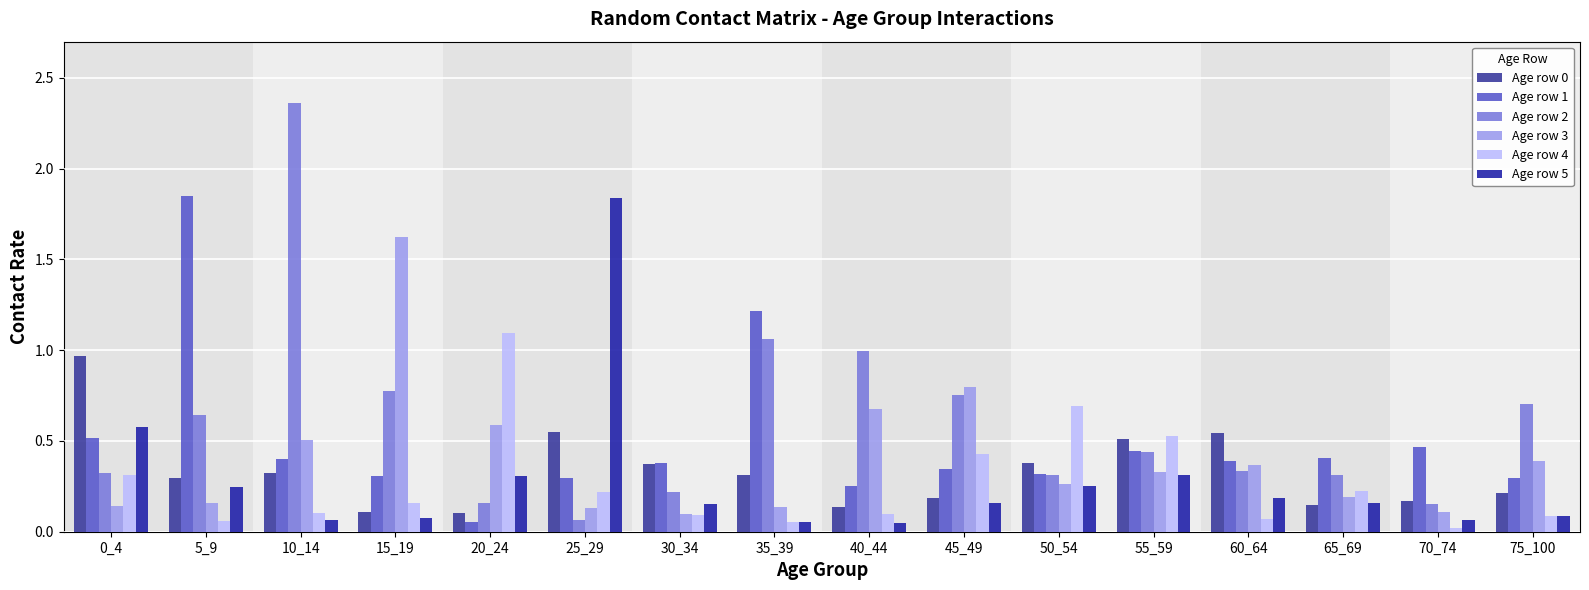

How many series are shown in this chart?

6